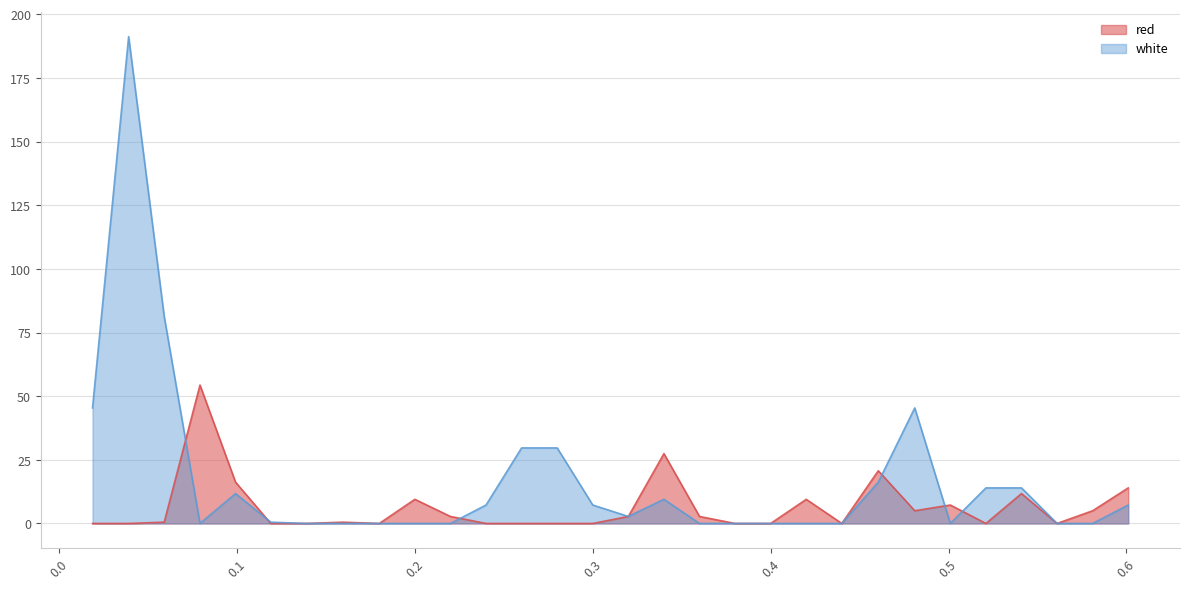

How many positive values does the red series have?

16